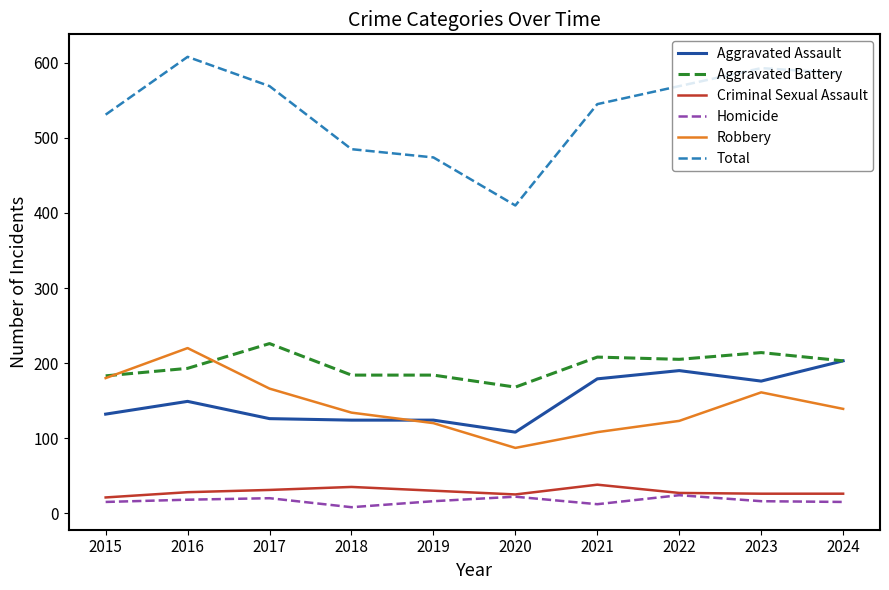

Is the value of Robbery at 2022 greater than the value of Criminal Sexual Assault at 2021?

Yes